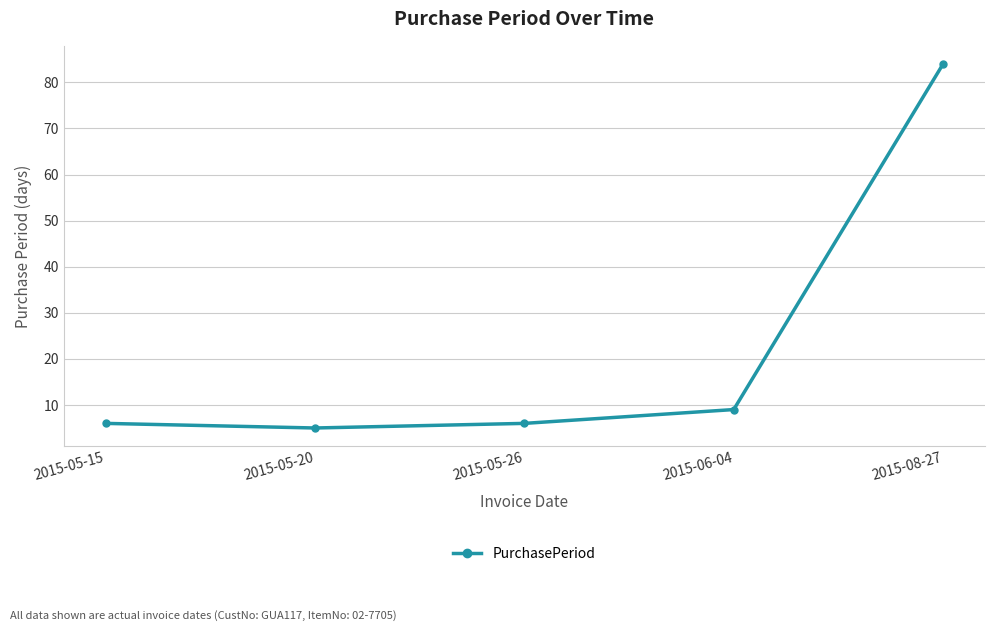

What is the sum of the values at 2015-05-20 and 2015-05-15?

11